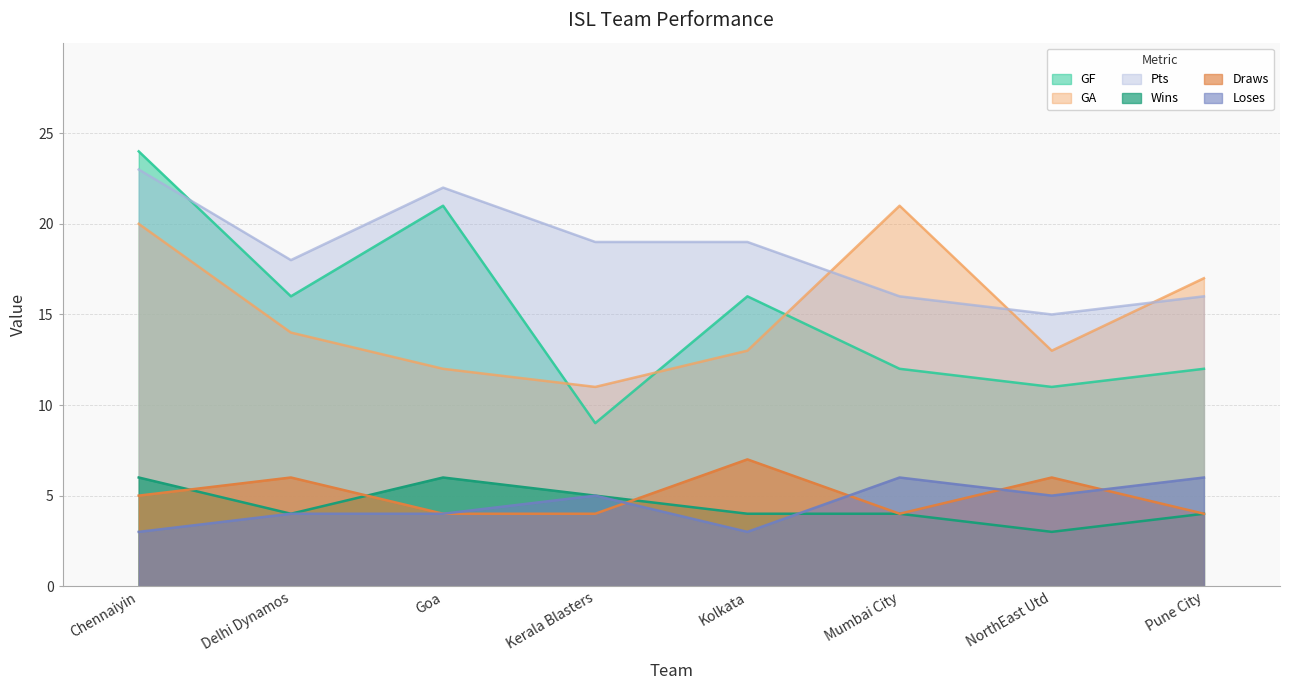

True or false: GA and GF cross at least once.

True